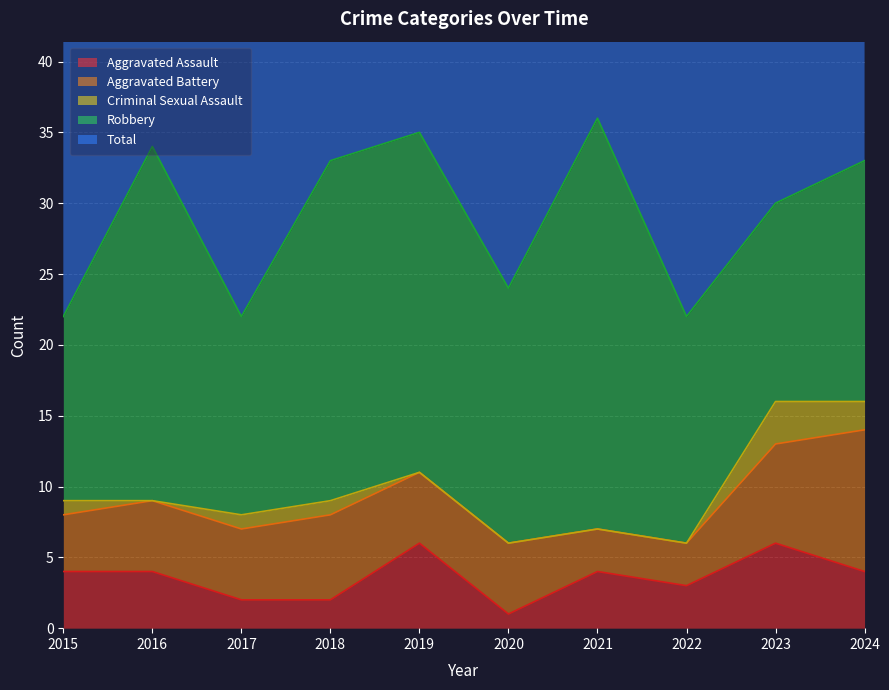

Between 2020 and 2021, which series saw the biggest shift?

Total